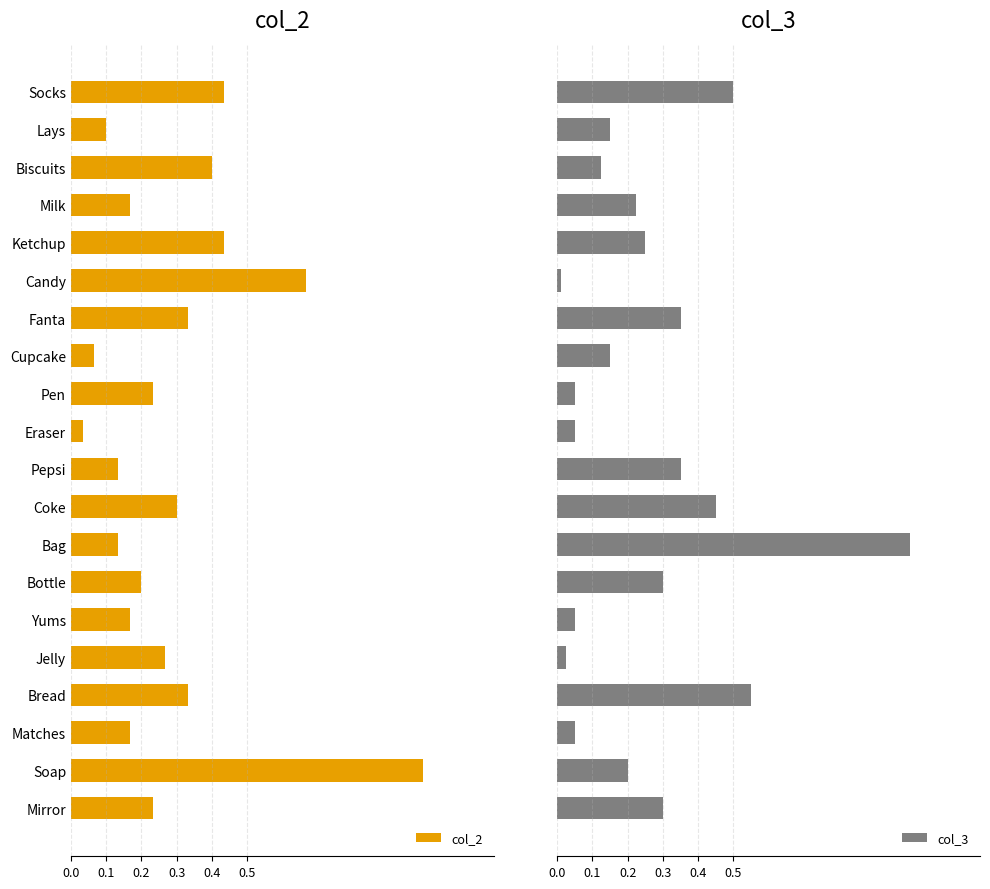

What is the maximum value for col_3?

1.0